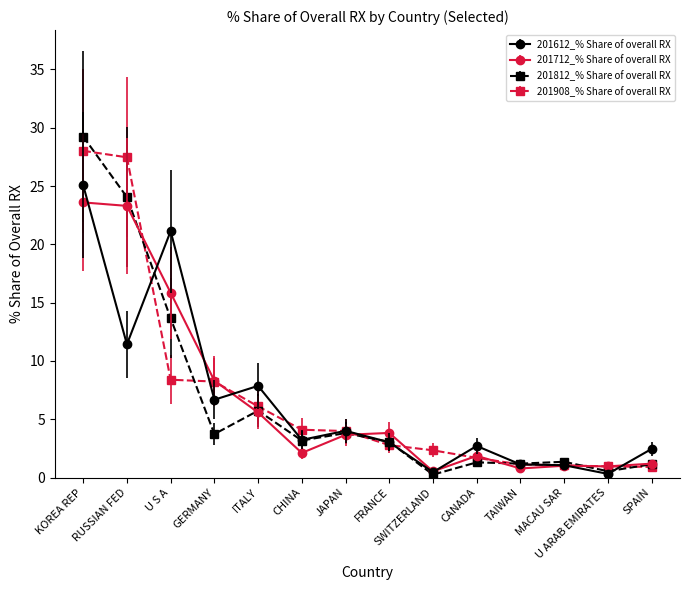

Where do 201908_% Share of overall RX and 201612_% Share of overall RX first cross each other?

RUSSIAN FED and U S A